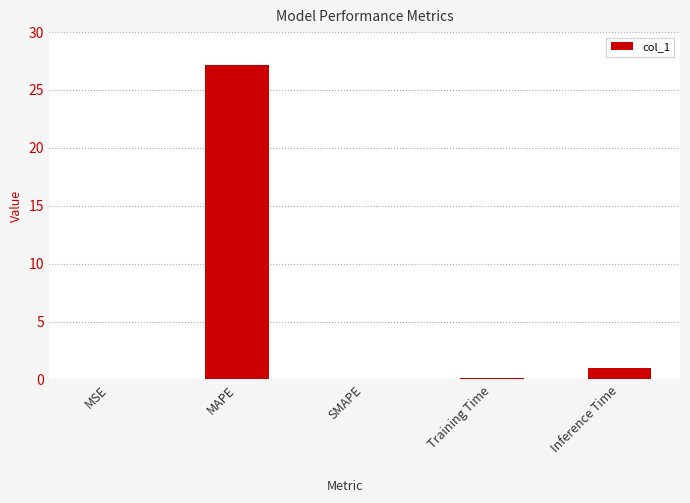

Read the value at MAPE.

27.2